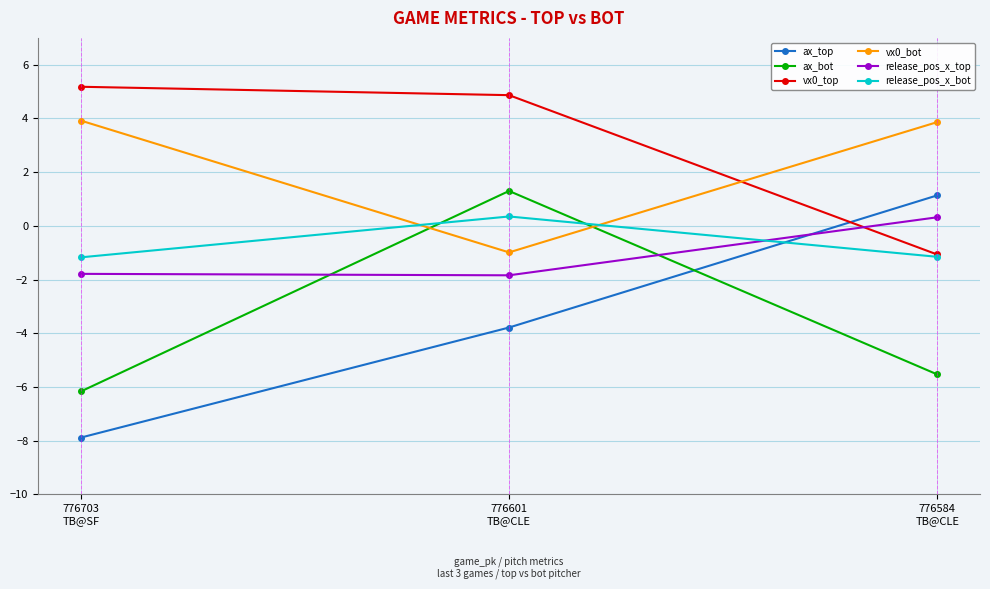

What is the difference between the highest and lowest values at 776601
TB@CLE?

8.7